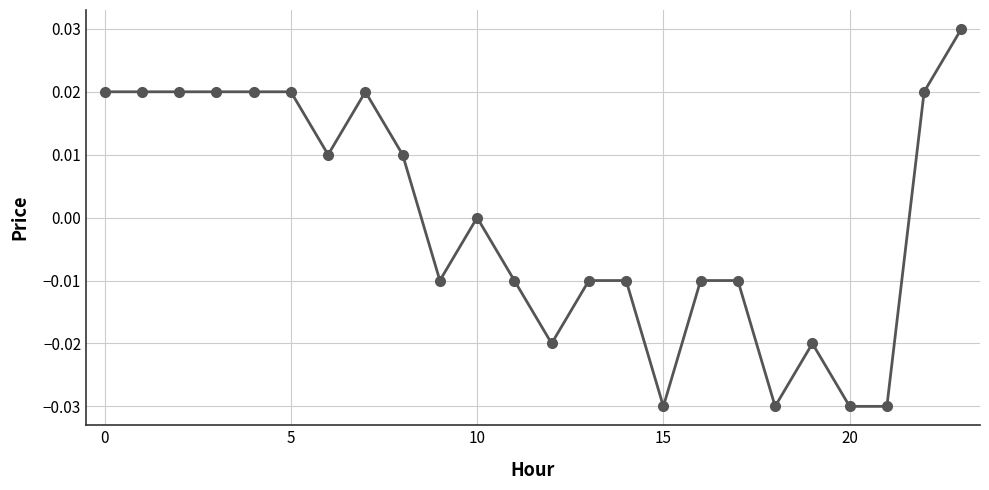

True or false: the data has more than 2 interior local peaks.

True